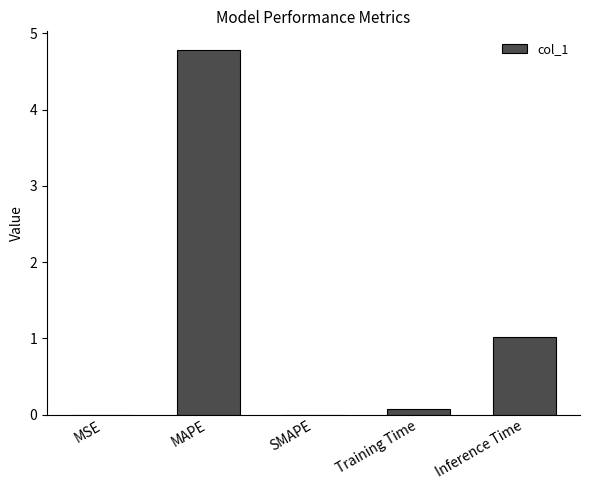

Where is the data nearest to the value 2?

Inference Time